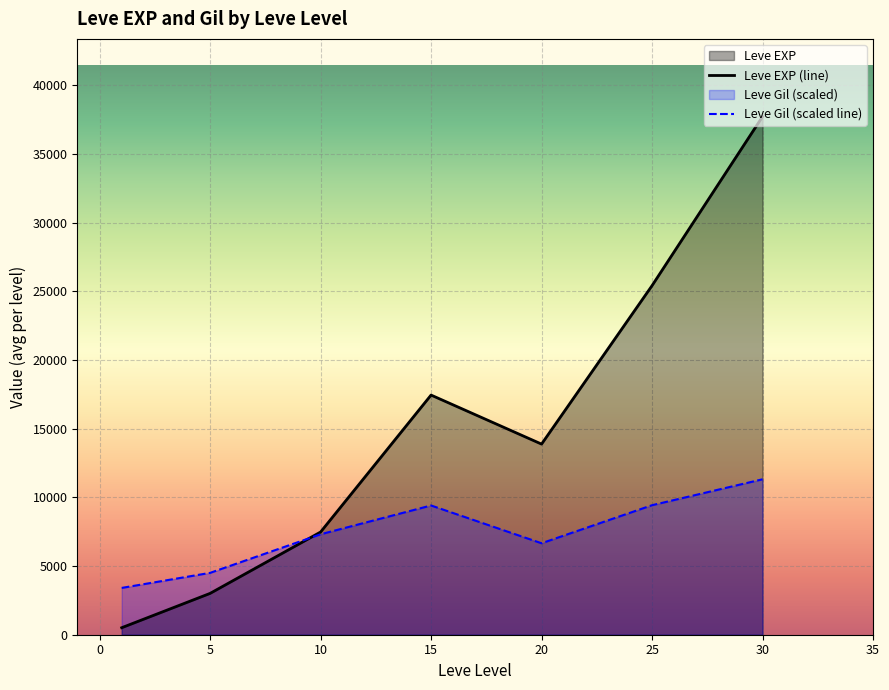

At which category does Leve Gil (scaled line) reach its first local peak?

15